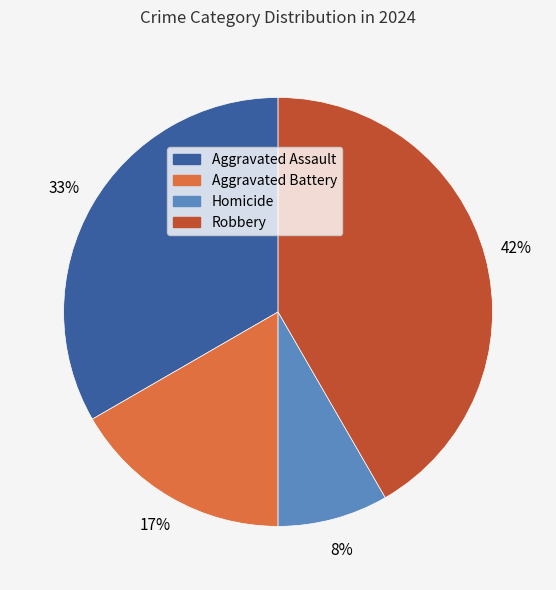

To the nearest percent, what is the difference between the Aggravated Assault and Homicide slice percentages?

25%